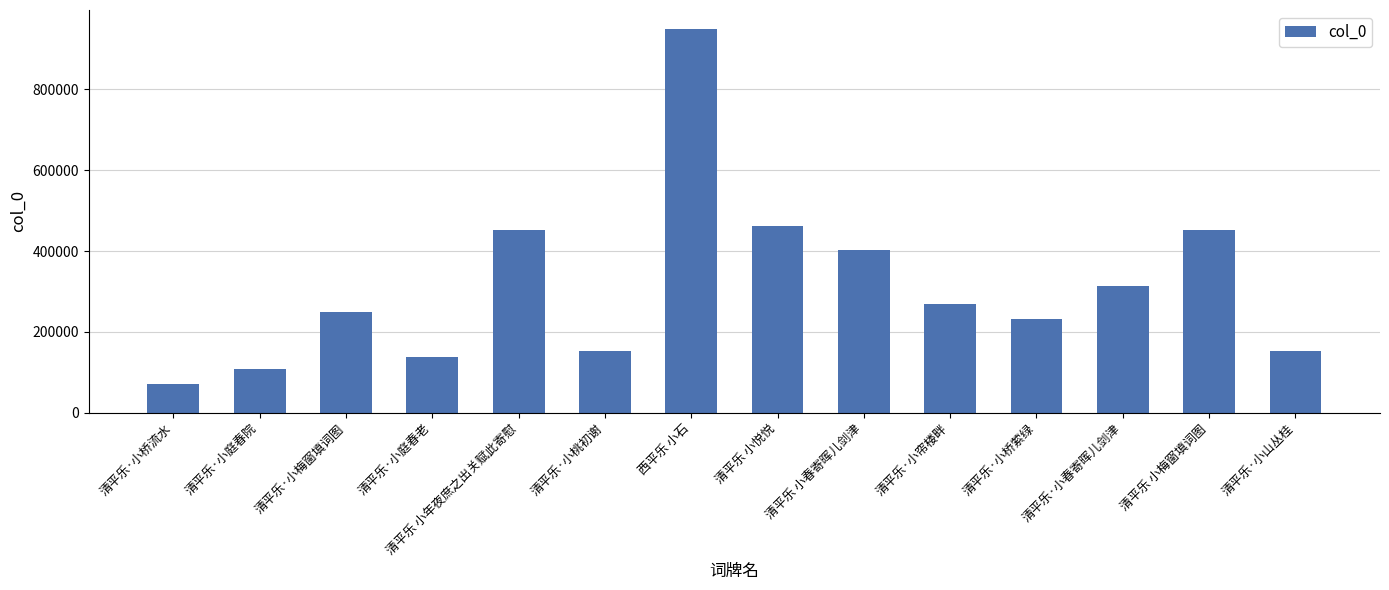

Are the bars horizontal?

No